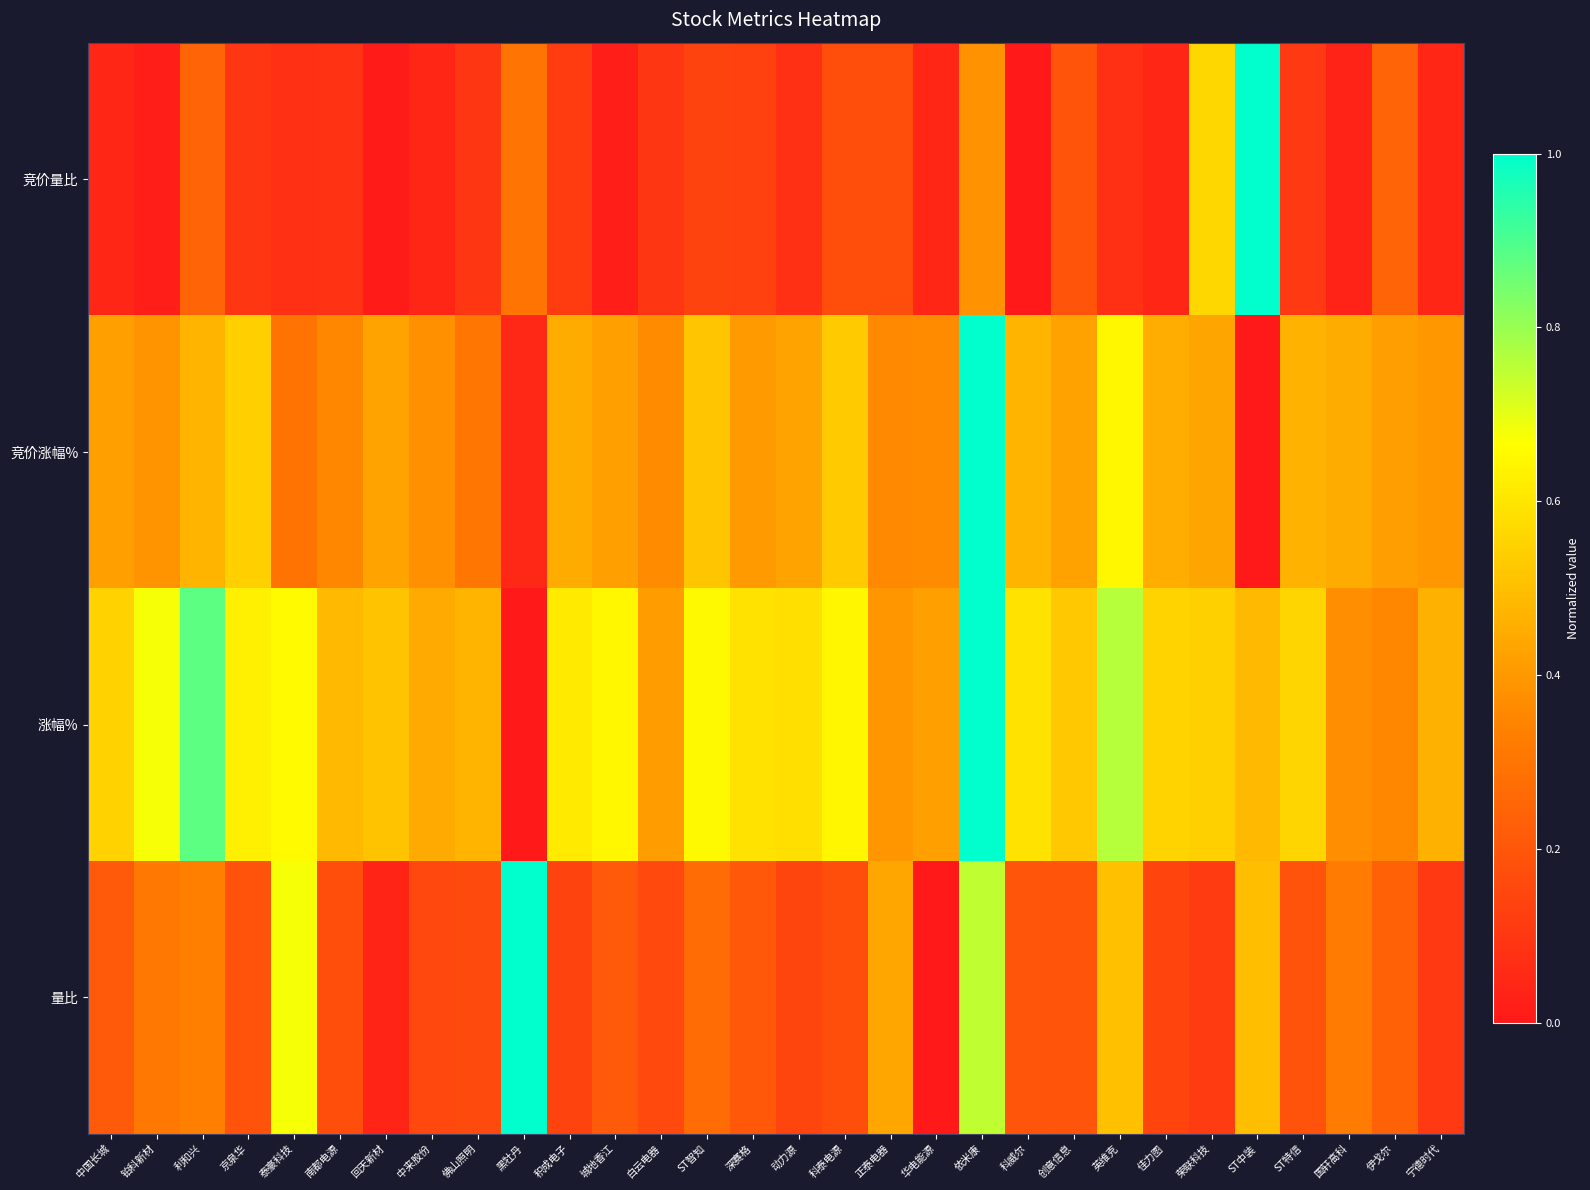

Between 佳力图 and 铂科新材, which is larger?

佳力图